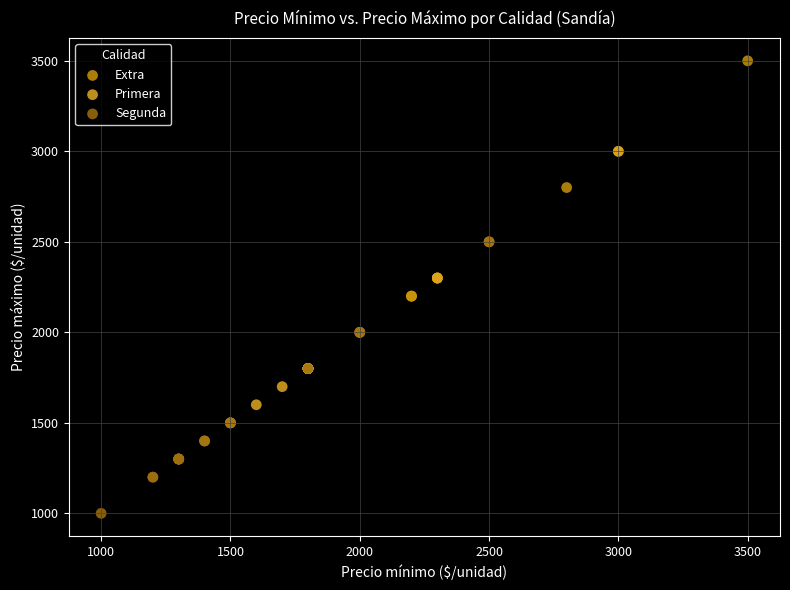

Which series has the largest Y range (max minus min)?

Extra